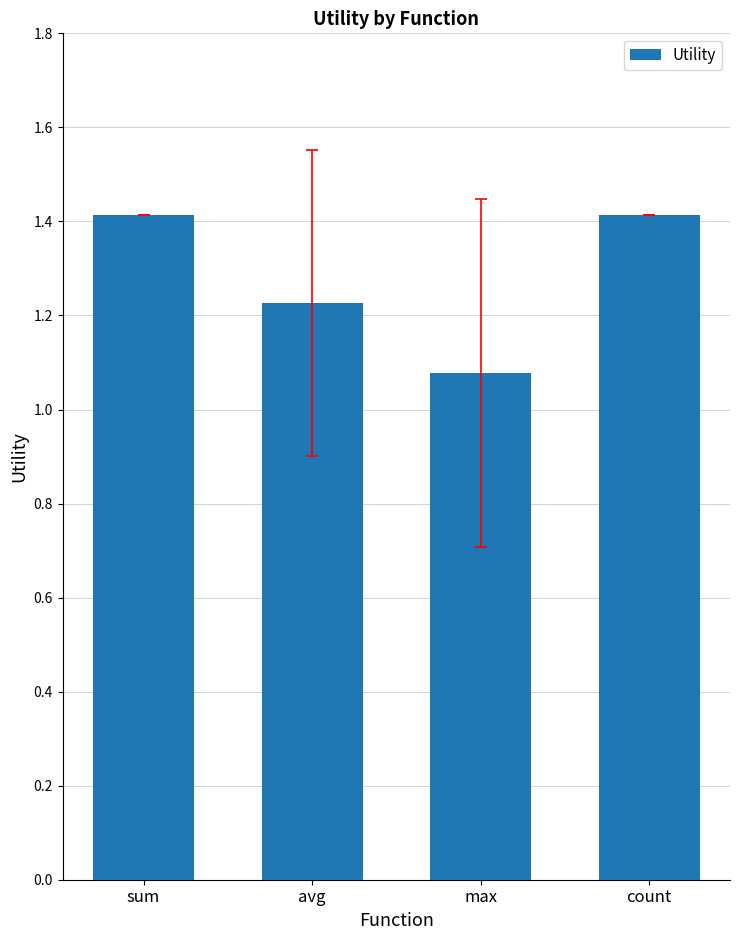

Between sum and max, which is larger?

sum